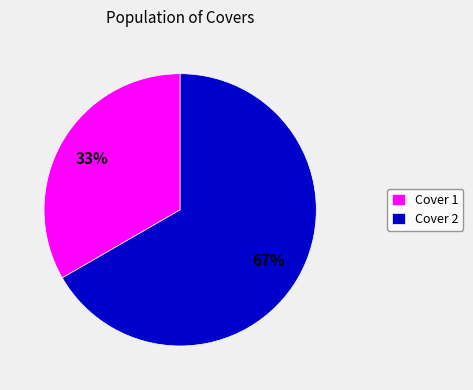

To the nearest percent, what percentage of the pie is Cover 2?

67%